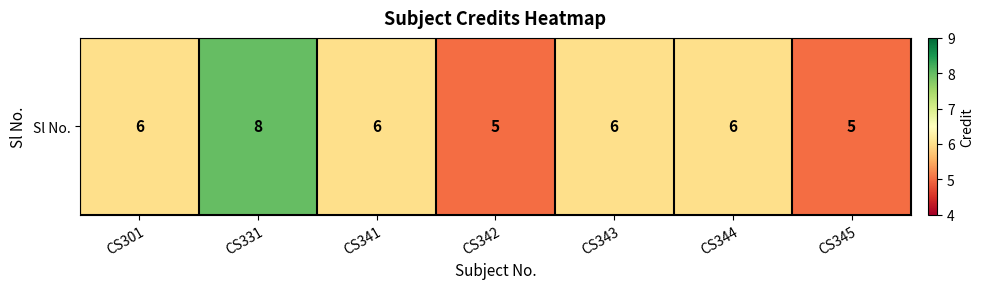

Rank the categories by value from lowest to highest.

CS342, CS345, CS301, CS341, CS343, CS344, CS331